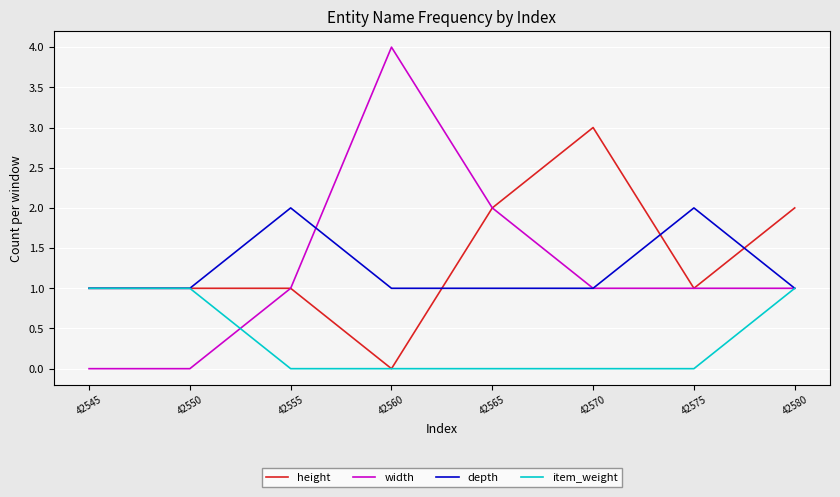

True or false: depth has a value of 0 at 42565.

False